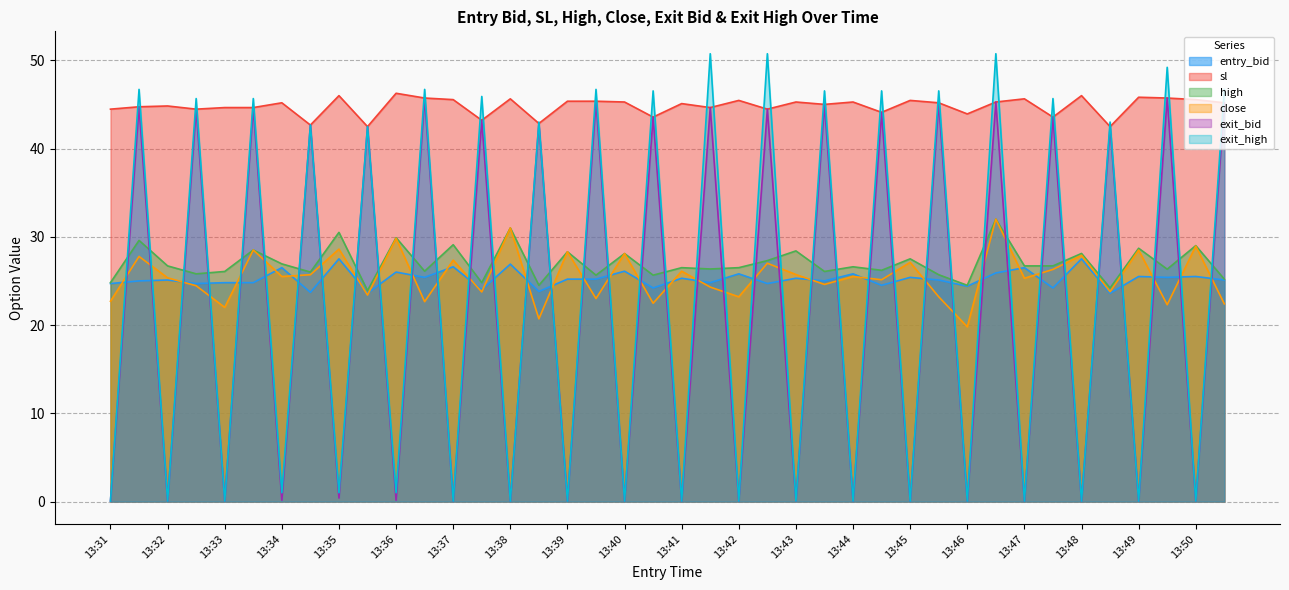

Is the value of close at 13:50 greater than the value of exit_bid at 13:49?

Yes